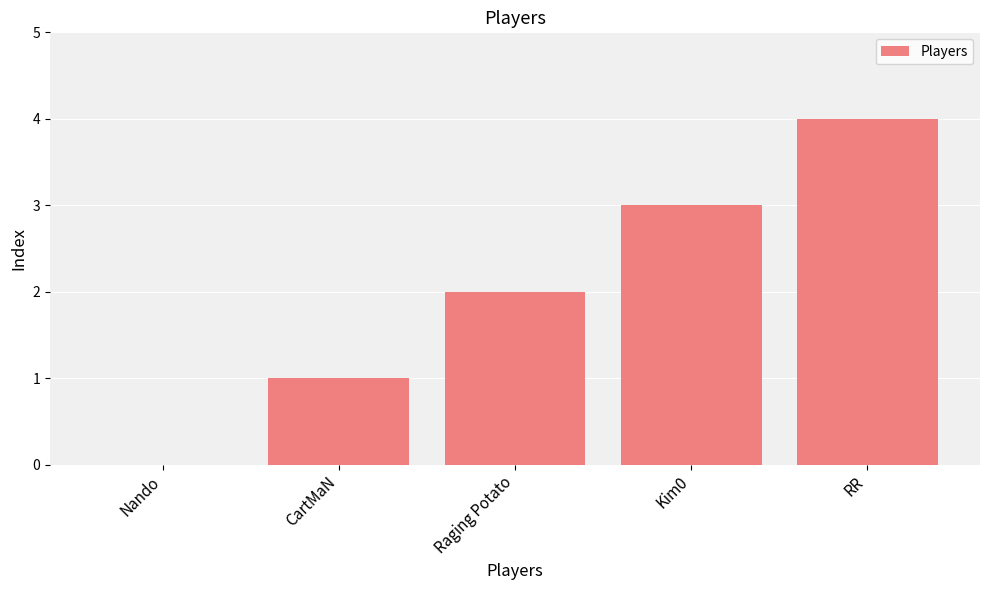

True or false: the data shows 2 at Raging Potato.

True